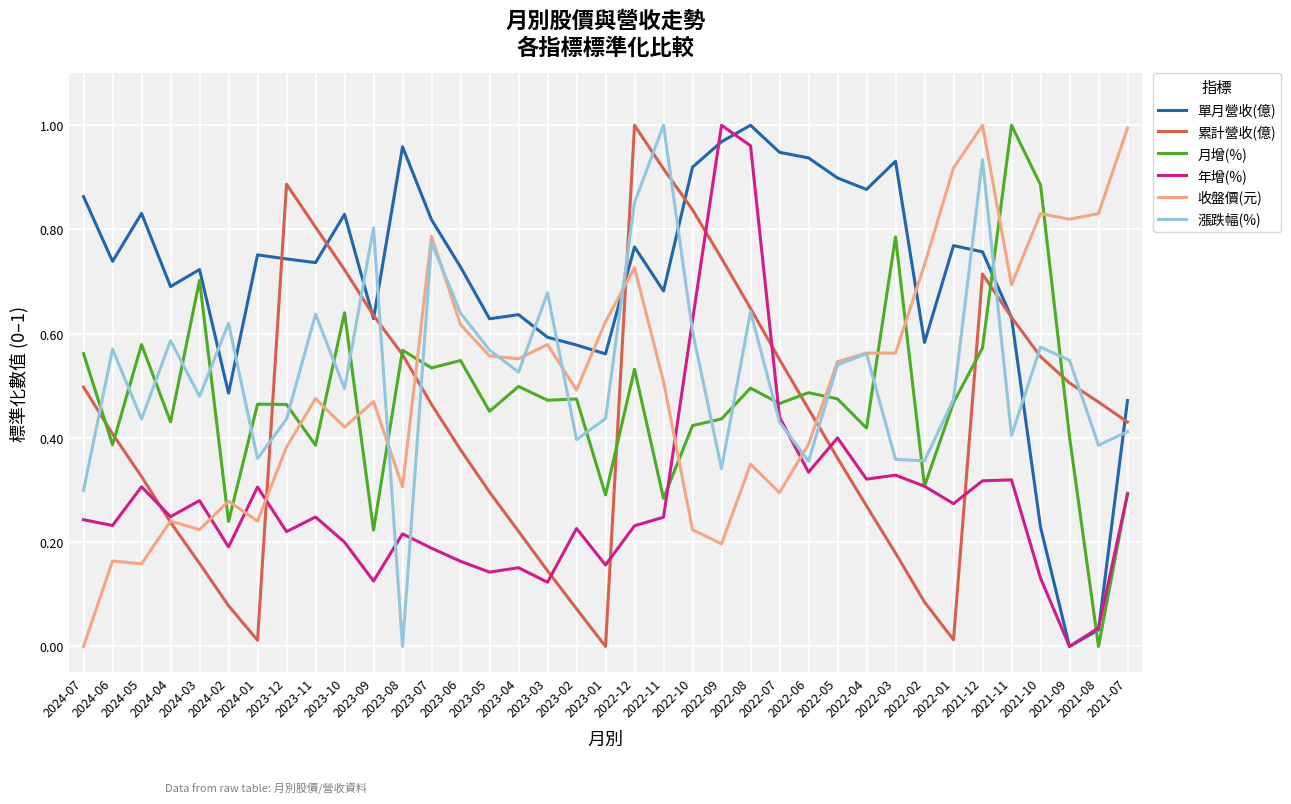

Does the chart display data point markers on the line(s)?

No